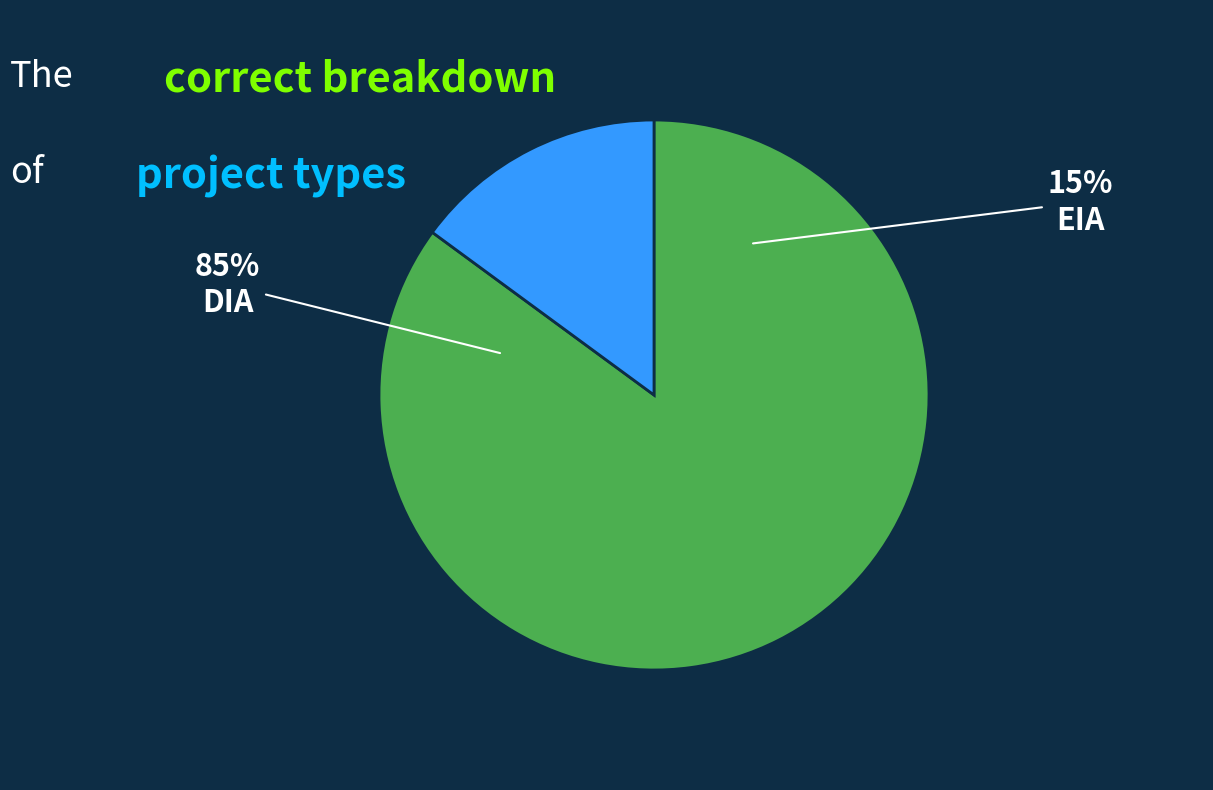

To the nearest percent, what is the difference between the DIA and EIA slice percentages?

70%